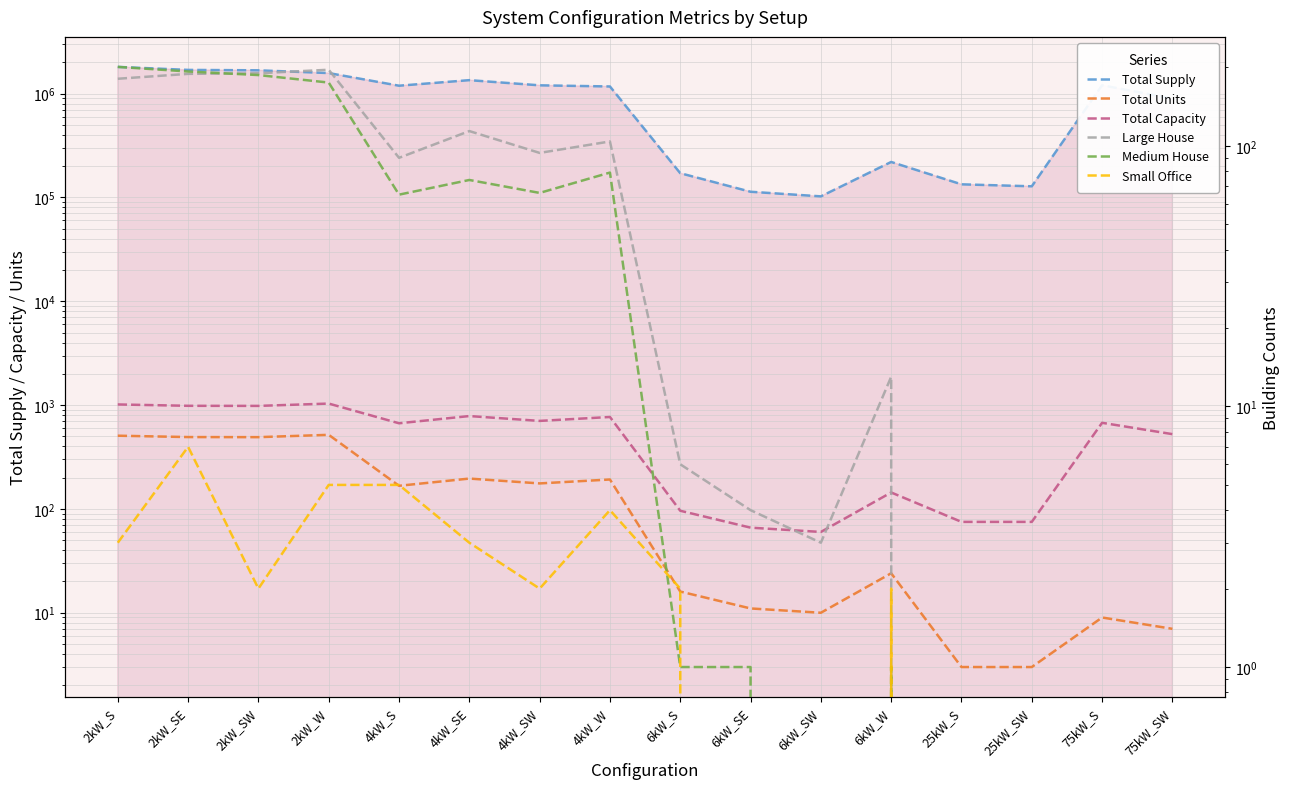

What is the difference between the Total Supply values at 6kW_S and 4kW_SE?

1175520.9